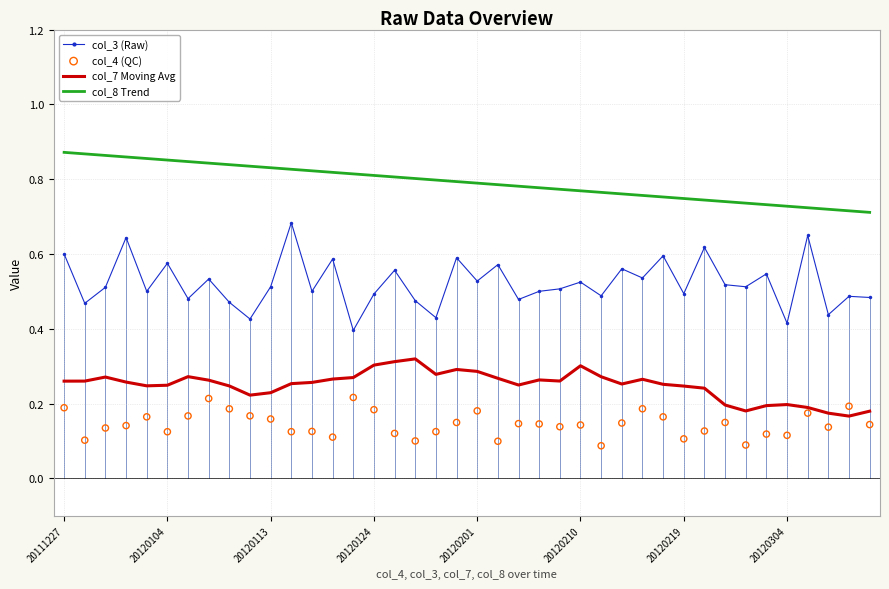

Is the value of col_7 Moving Avg at 26 greater than the value of col_8 Trend at 20111227?

No